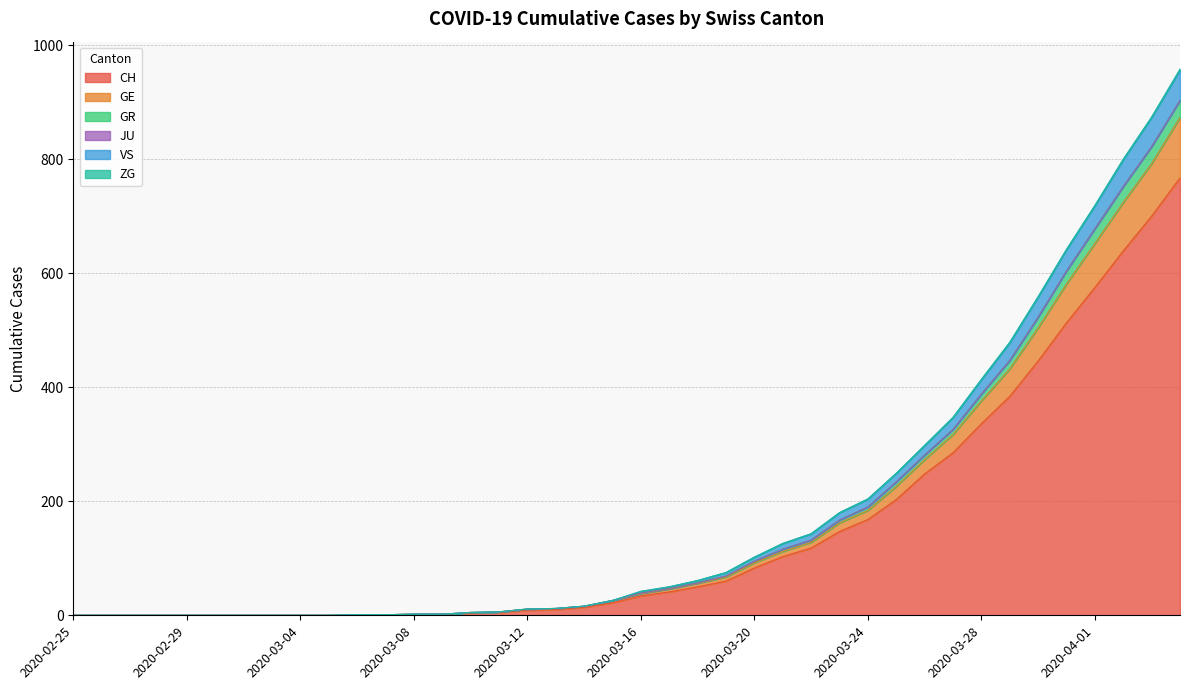

How many positive values does the CH series have?

30